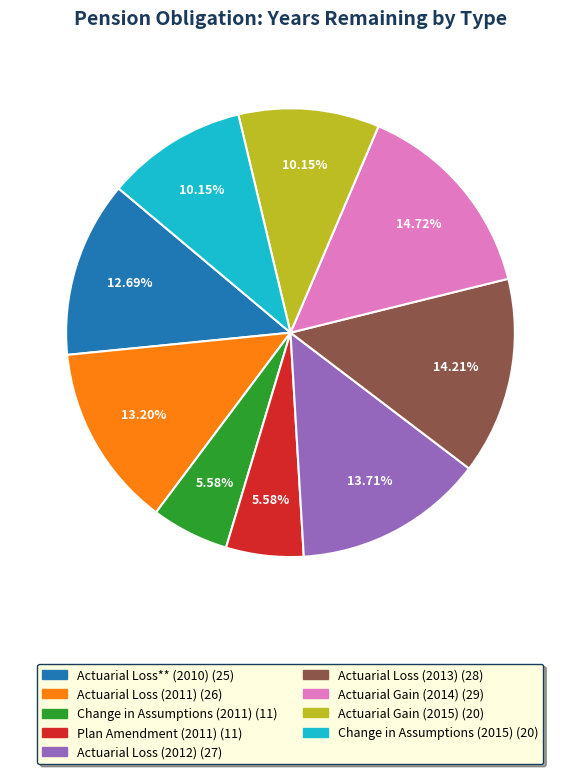

How many slices are in this pie chart?

9